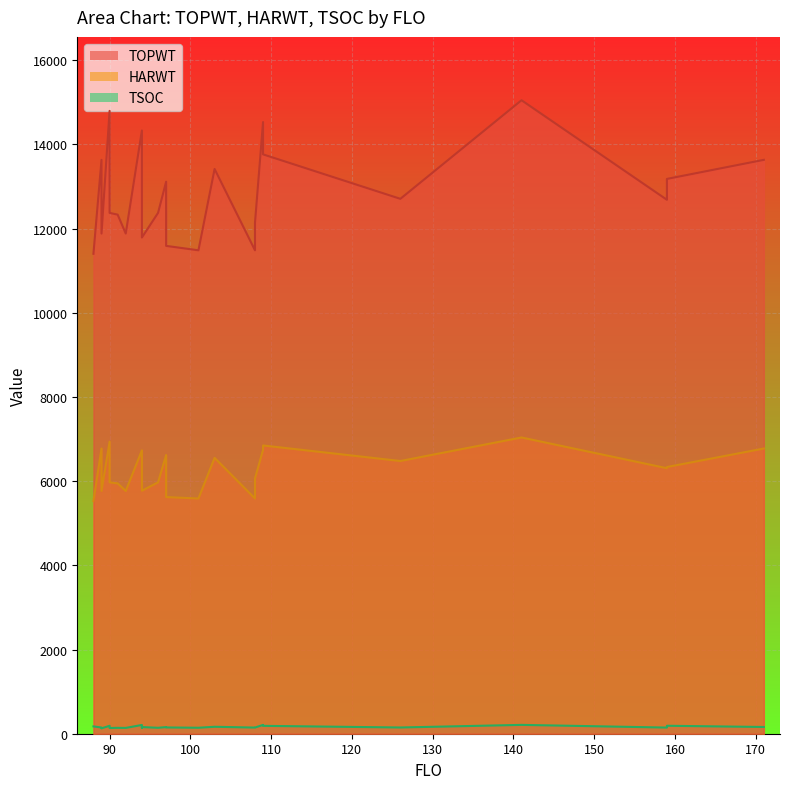

Is the value of HARWT at 94 greater than the value of TOPWT at 89?

No